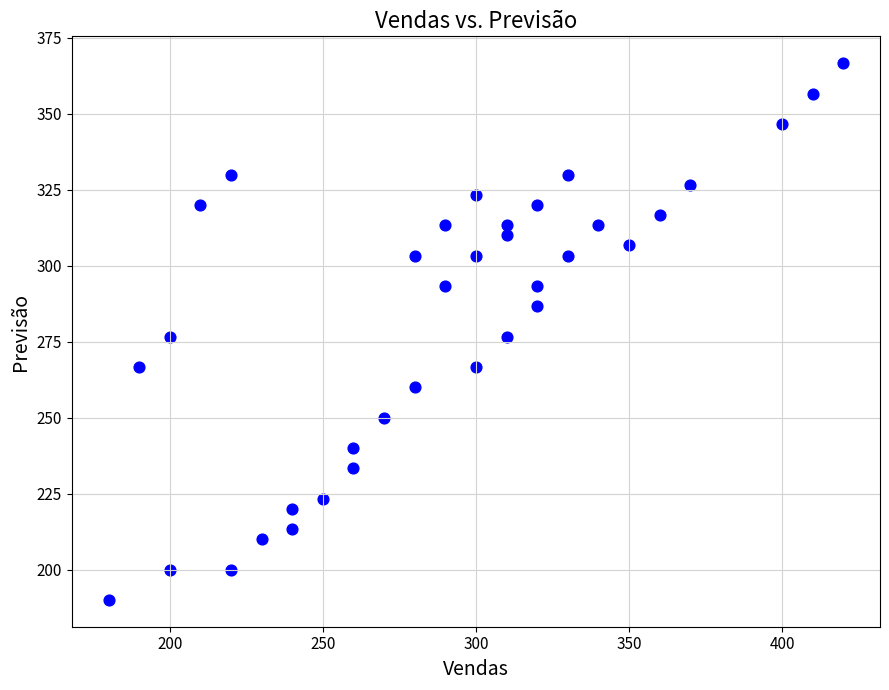

What is the range of Y values (max minus min)?

176.7